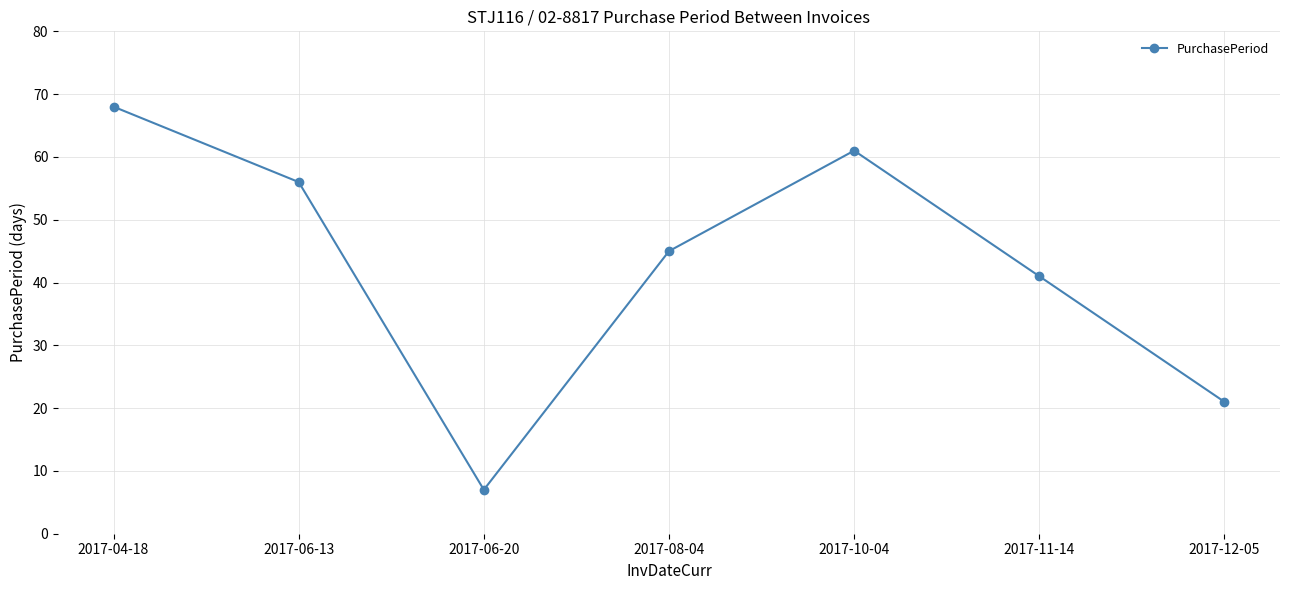

Reading right to left, list all the values displayed in this chart.

21	41	61	45	7	56	68